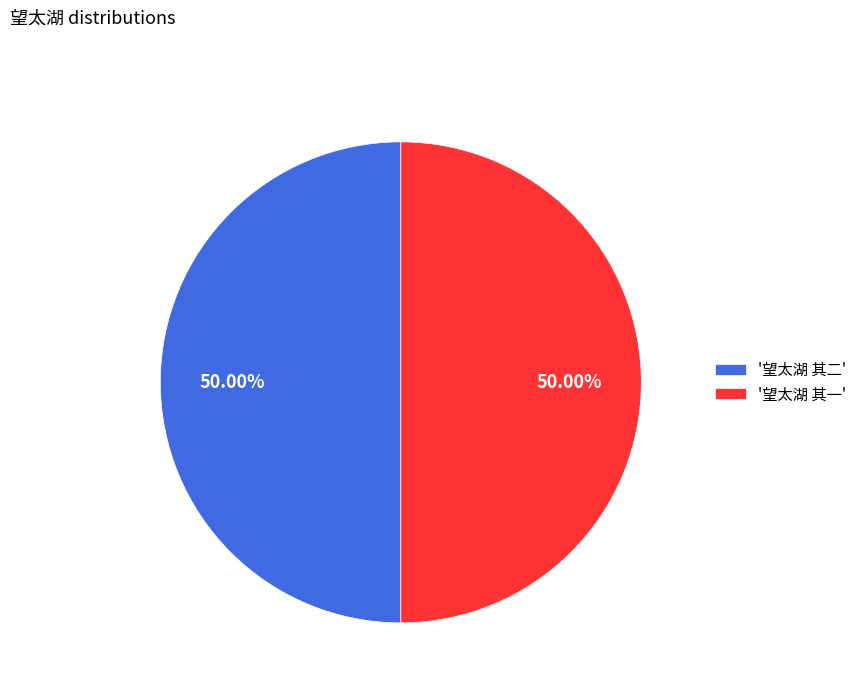

Combined, do '望太湖 其二' and '望太湖 其一' account for over 50%?

Yes